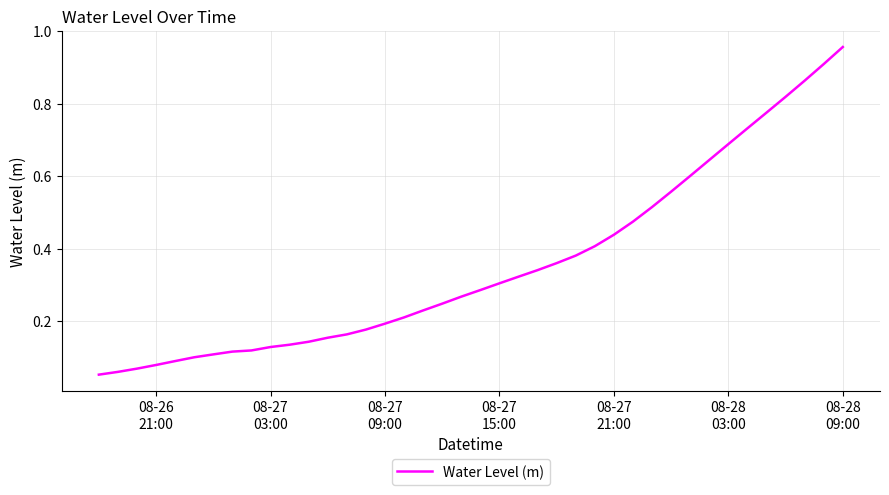

Does the chart display data point markers on the line(s)?

No